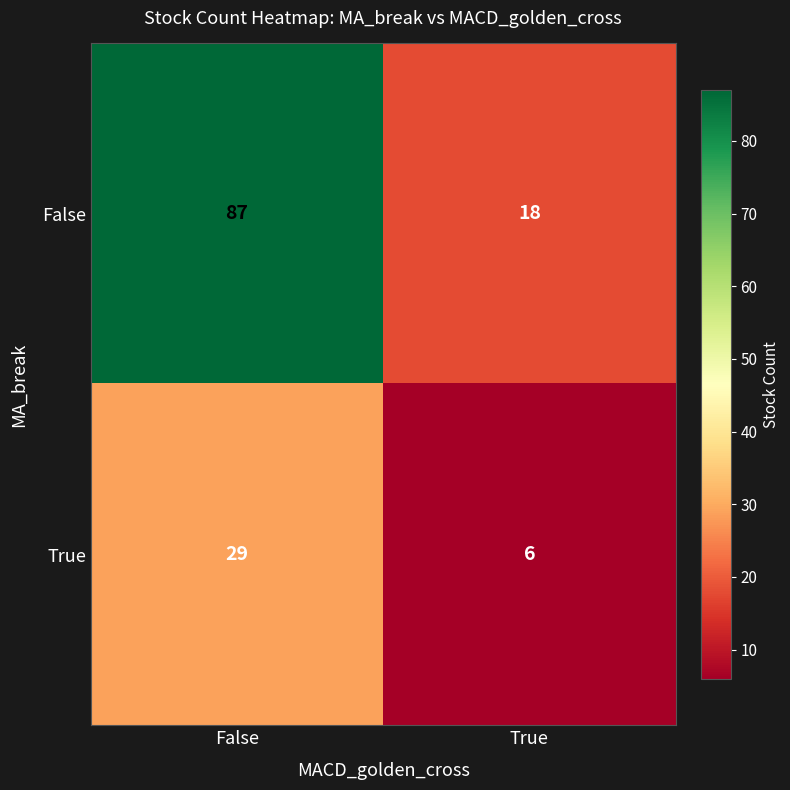

Which series has the widest spread of values?

False